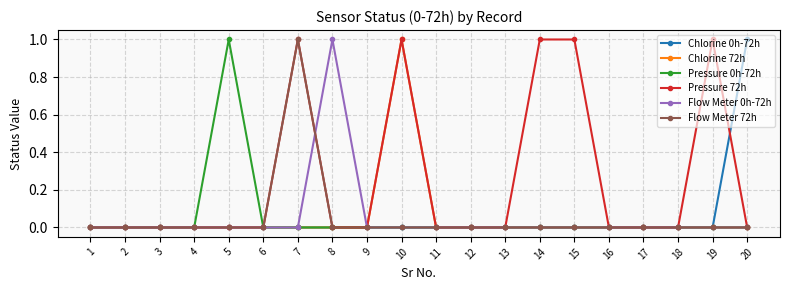

Which series changed the most between 3 and 5?

Pressure 0h-72h